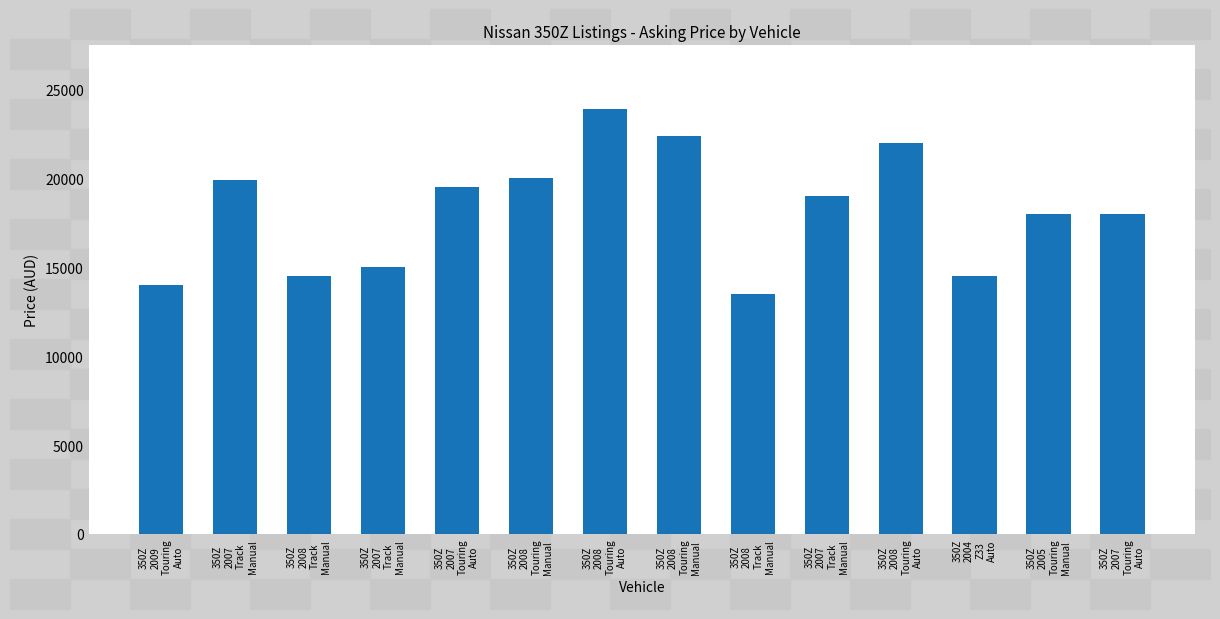

What value does the data have at 350Z
2004
Z33
Auto?

14500